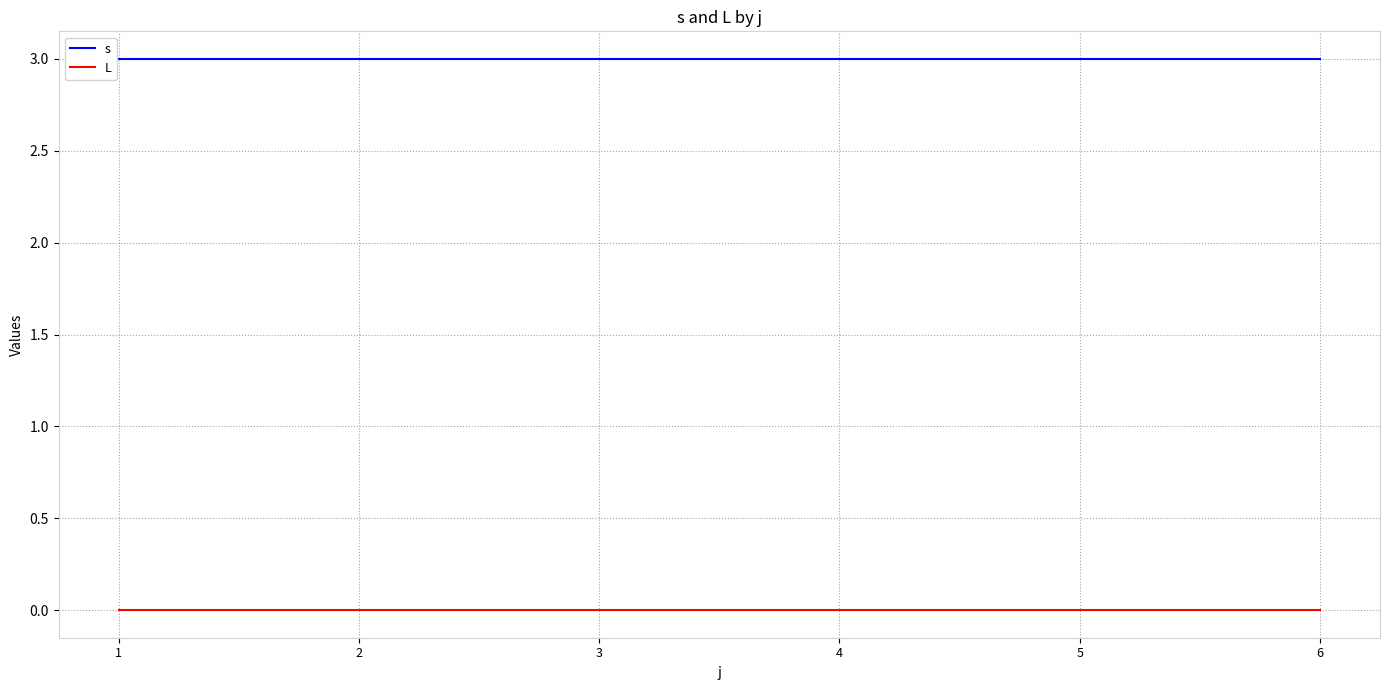

True or false: L has more than 2 points higher than both neighbors.

False